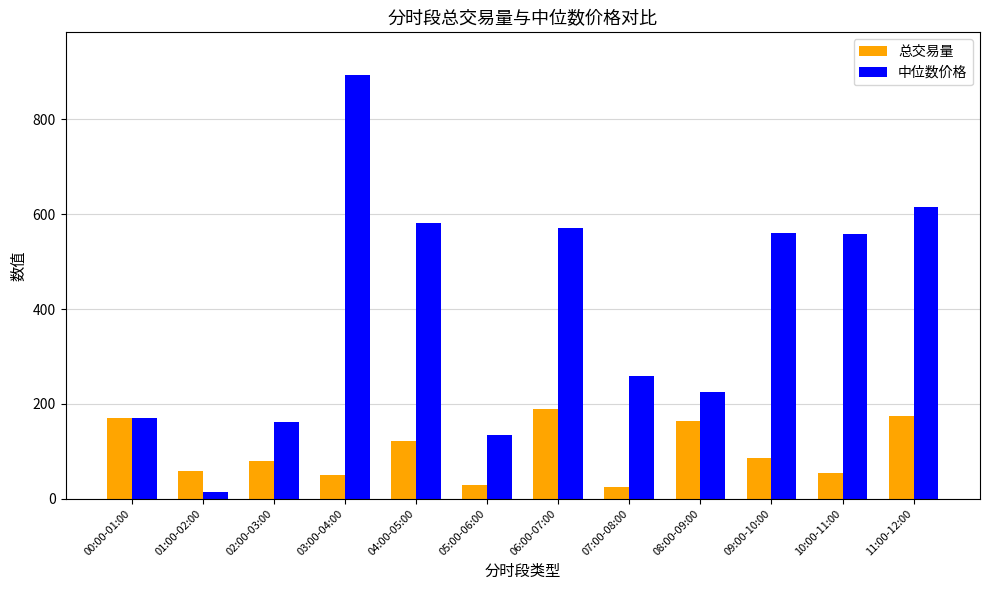

What is the difference between the second highest and second lowest values in the 总交易量 series?

144.8